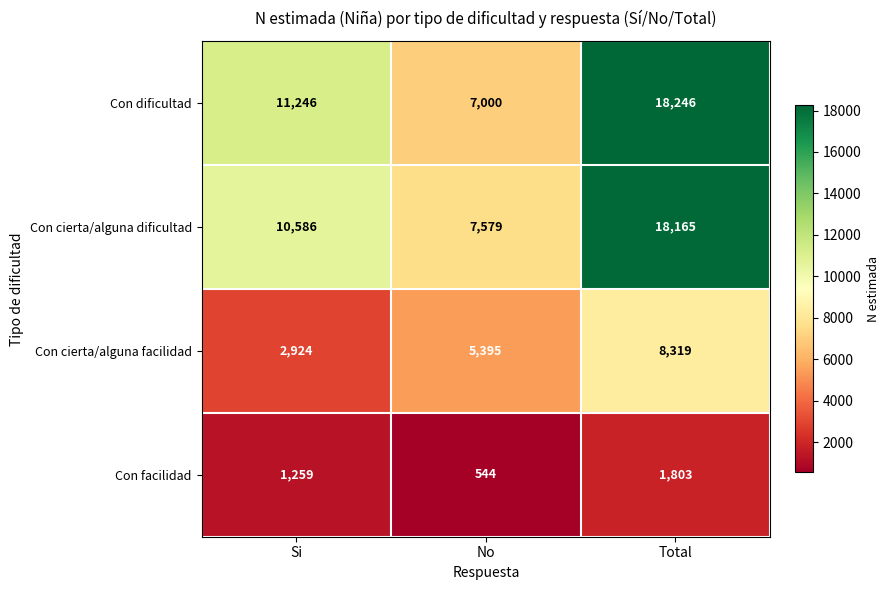

What is the sum of all Con cierta/alguna facilidad values?

16638